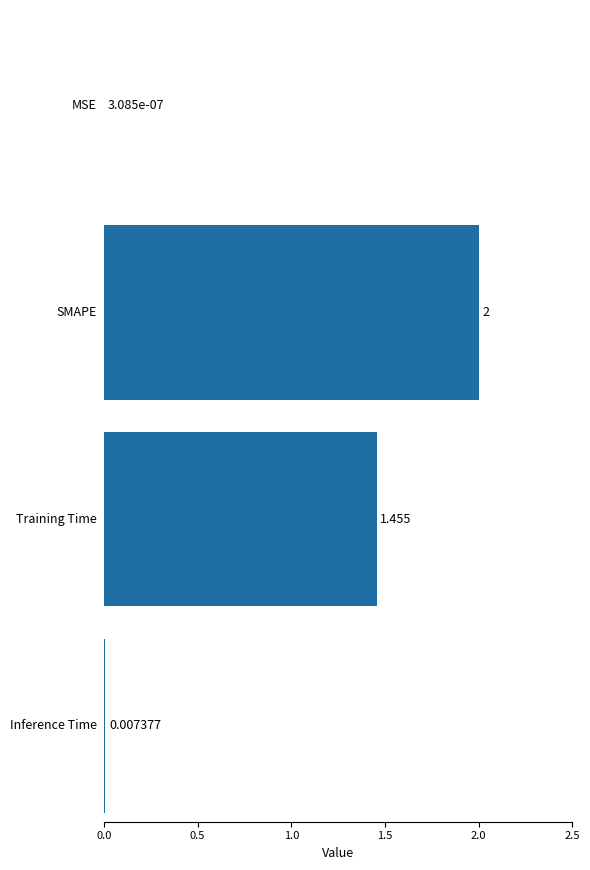

What is the change in value from MSE to SMAPE?

+2.0